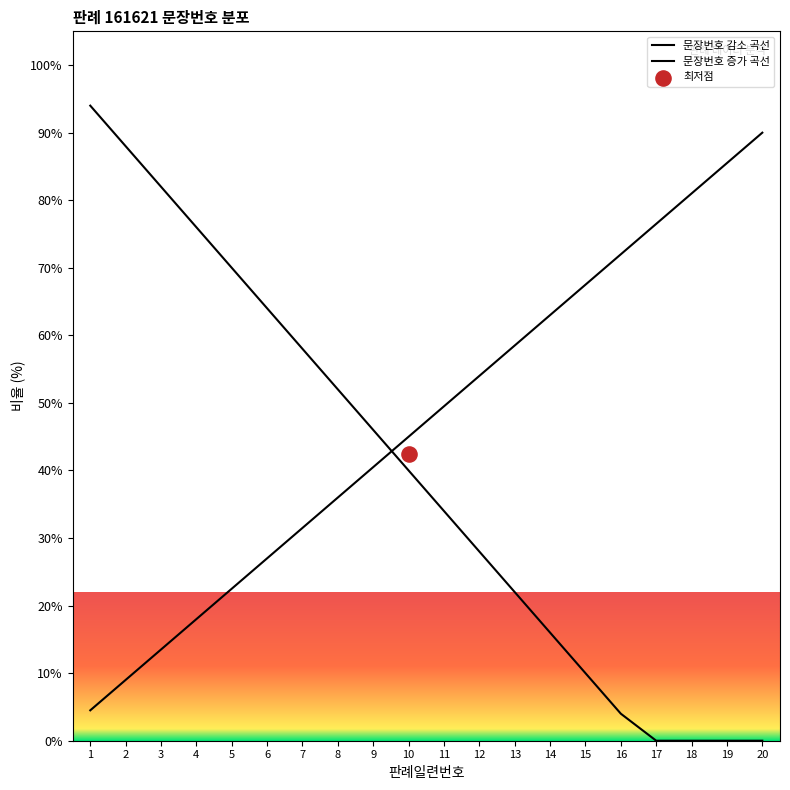

Between 17 and 20, which is larger?

20